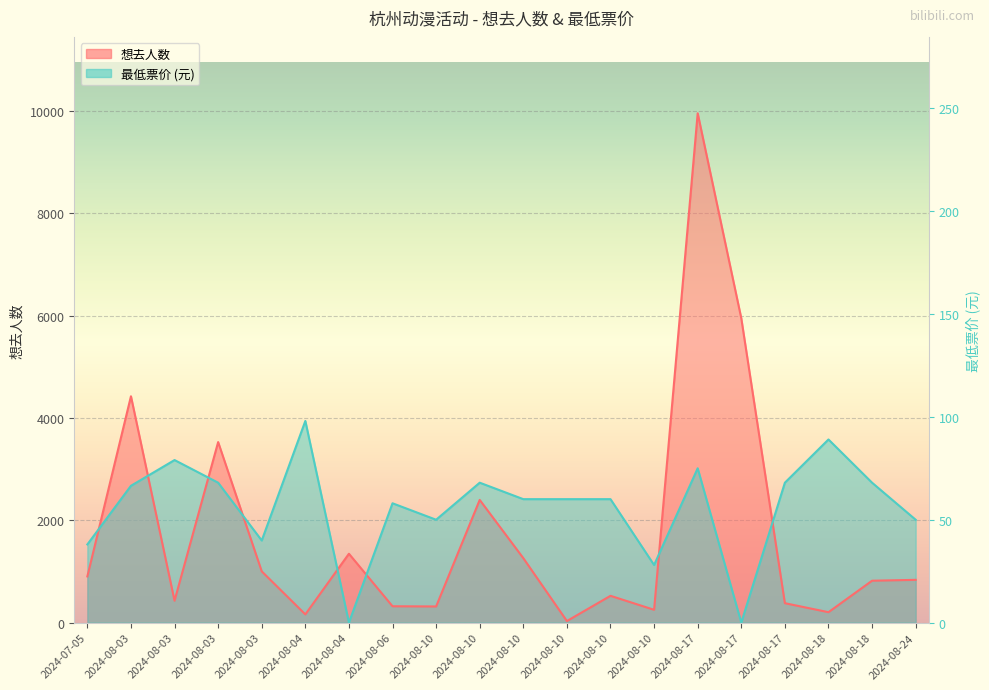

True or false: 想去人数 has more than 1 points higher than both neighbors.

True